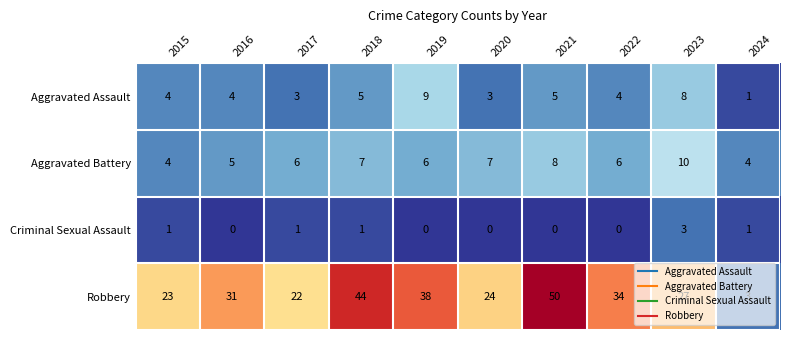

What is the spread (max minus min) of values at 2024?

3